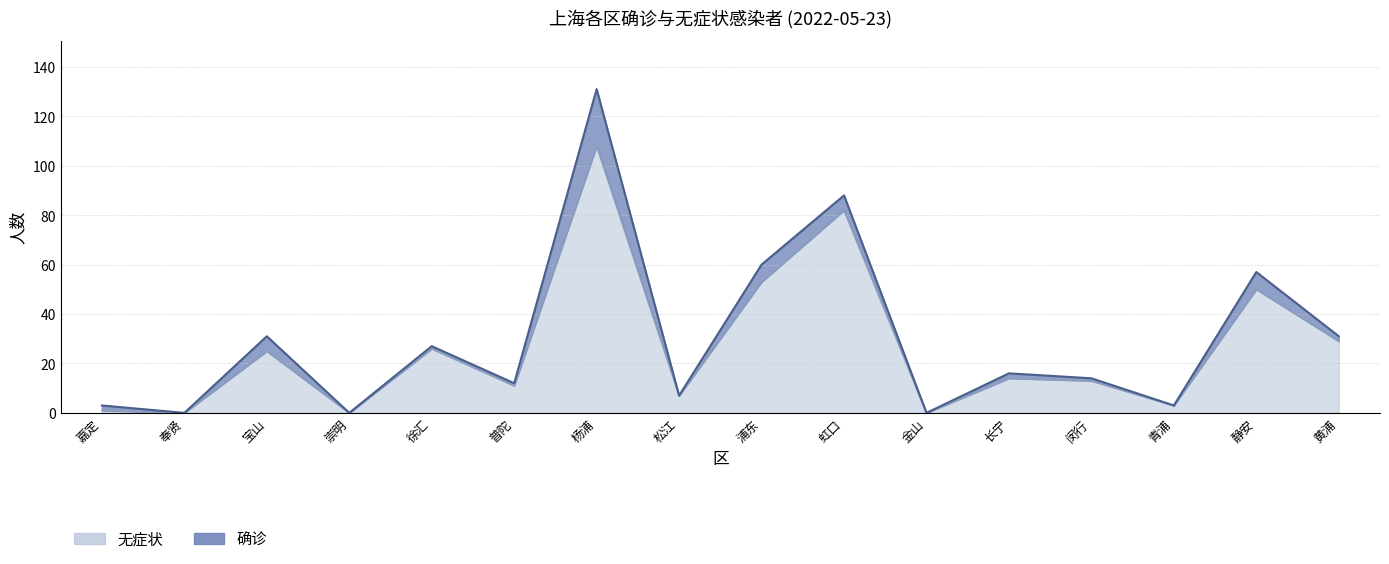

The chart shows a value of 0 at 奉贤. True or false?

True